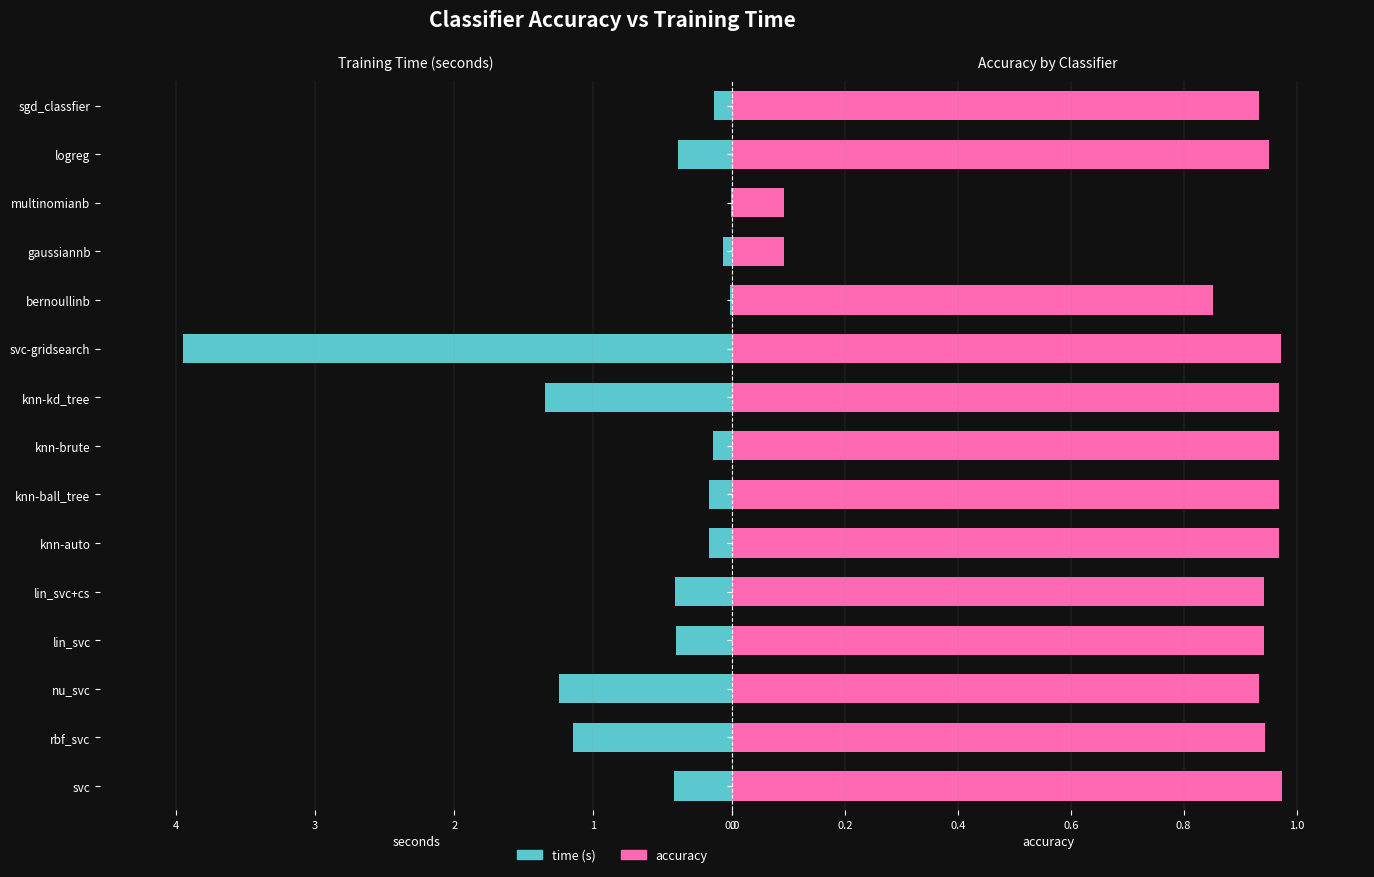

Reading right to left, transcribe all the data shown in this chart.

time: 0.1	0.4	0.0	0.1	0.0	4.0	1.3	0.1	0.2	0.2	0.4	0.4	1.2	1.1	0.4
accuracy: 0.9	1.0	0.1	0.1	0.9	1.0	1.0	1.0	1.0	1.0	0.9	0.9	0.9	0.9	1.0